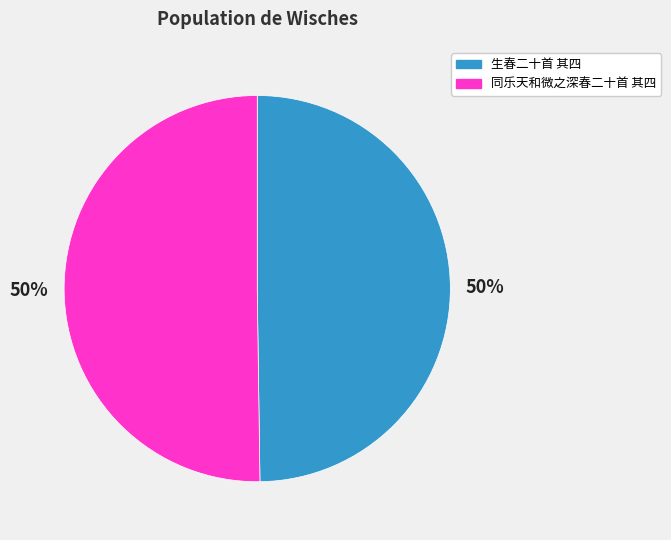

How many segments does this pie chart have?

2